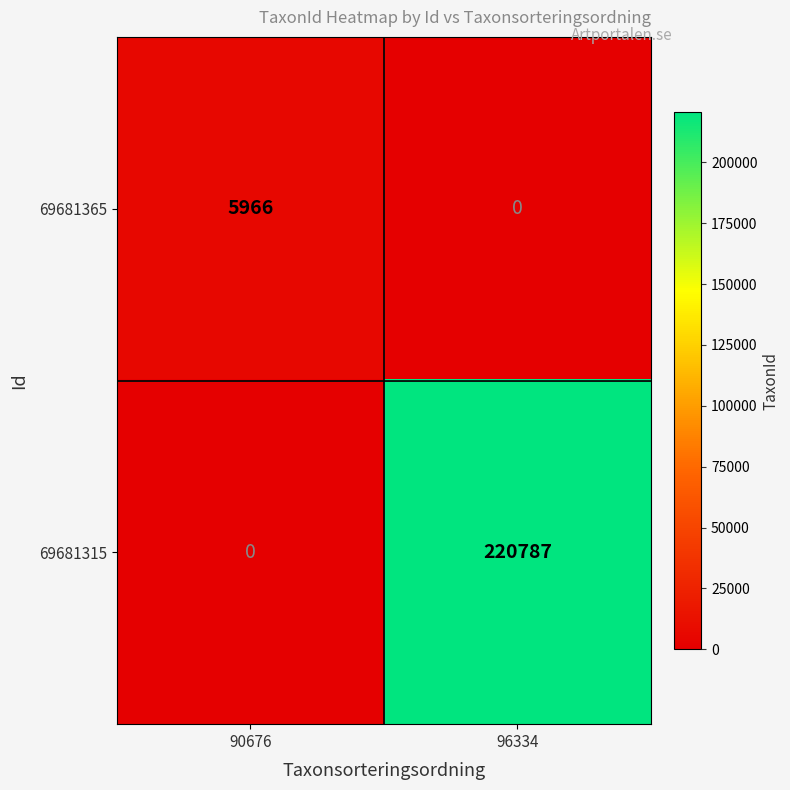

Is it true that 69681315 equals 220787 at 96334?

True